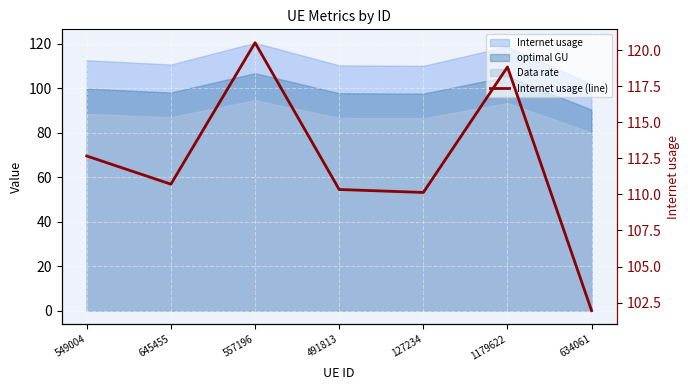

Approximately how many times larger is the value at 634061 compared to 491813?

0.9